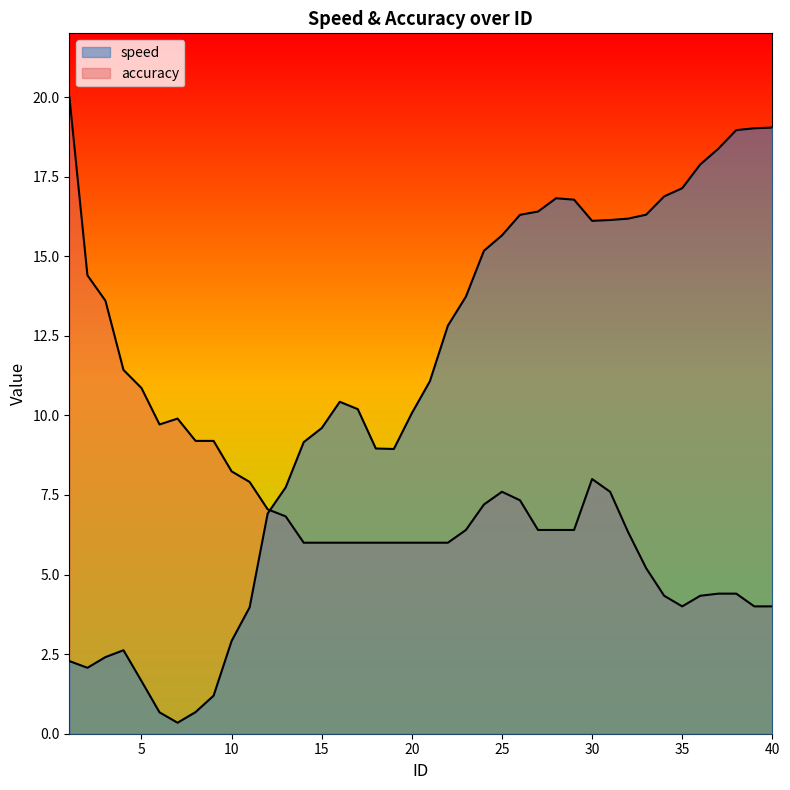

At which label does accuracy reach its peak?

1